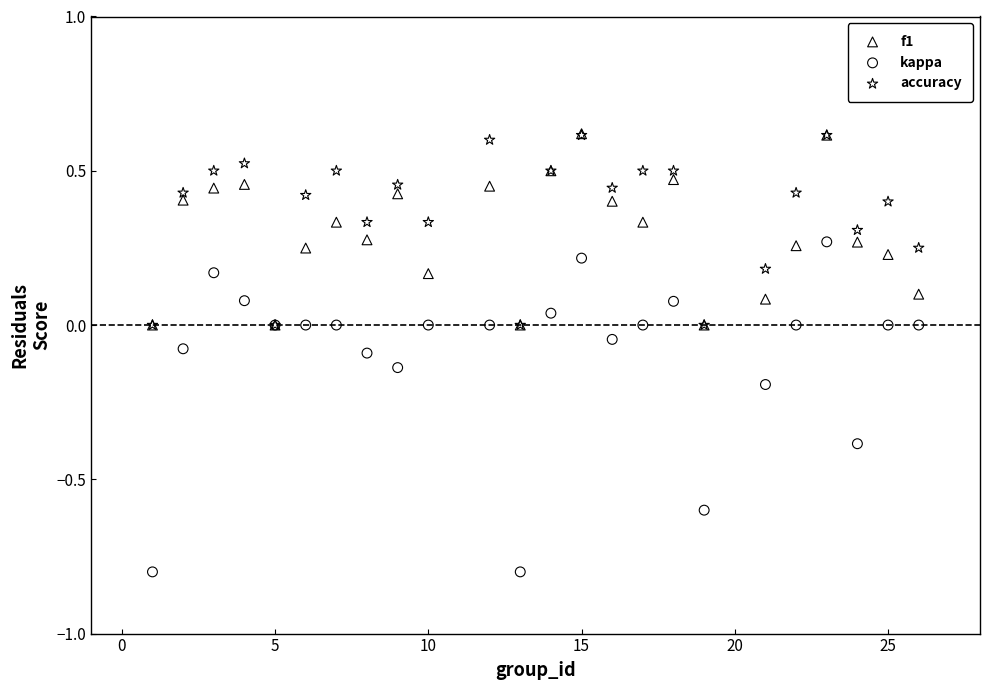

Which series contains the lowest Y value?

kappa